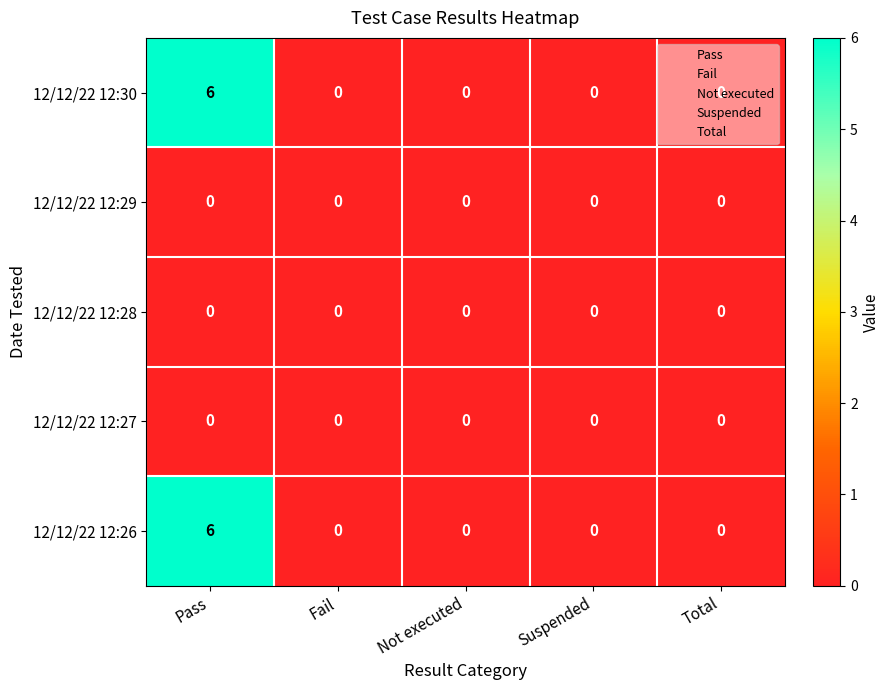

What is the spread (max minus min) of values at Pass?

6